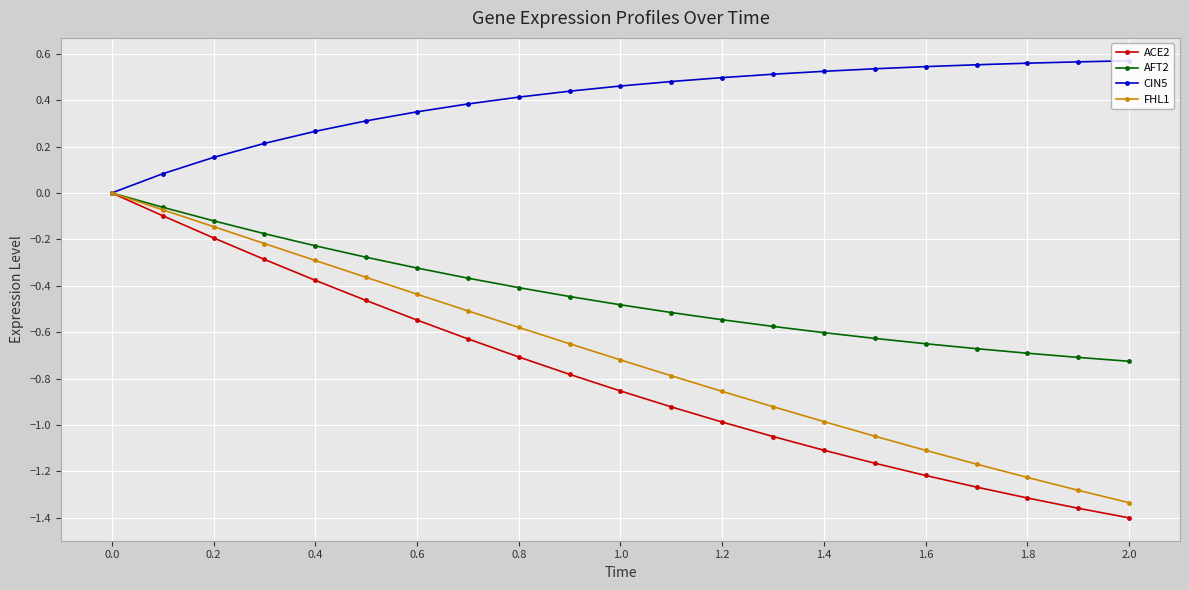

How many distinct data groups are displayed?

4